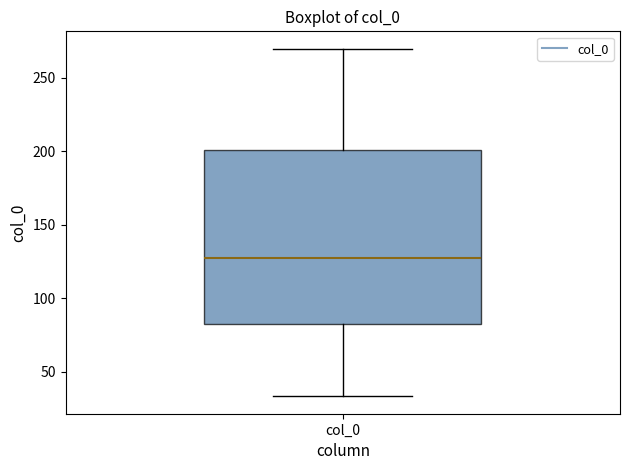

Transcribe this box plot: give where the median line is, the range the box spans, and where the two whiskers end, as read against the y-axis. The values are not printed on the chart, so give them approximately, as read against the axis.

median 130, box 80 to 200, whiskers 35 to 270